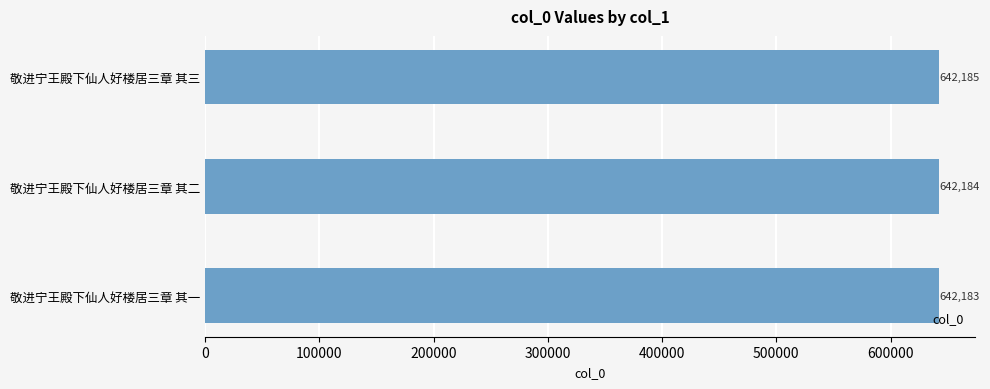

What is the average value?

642184